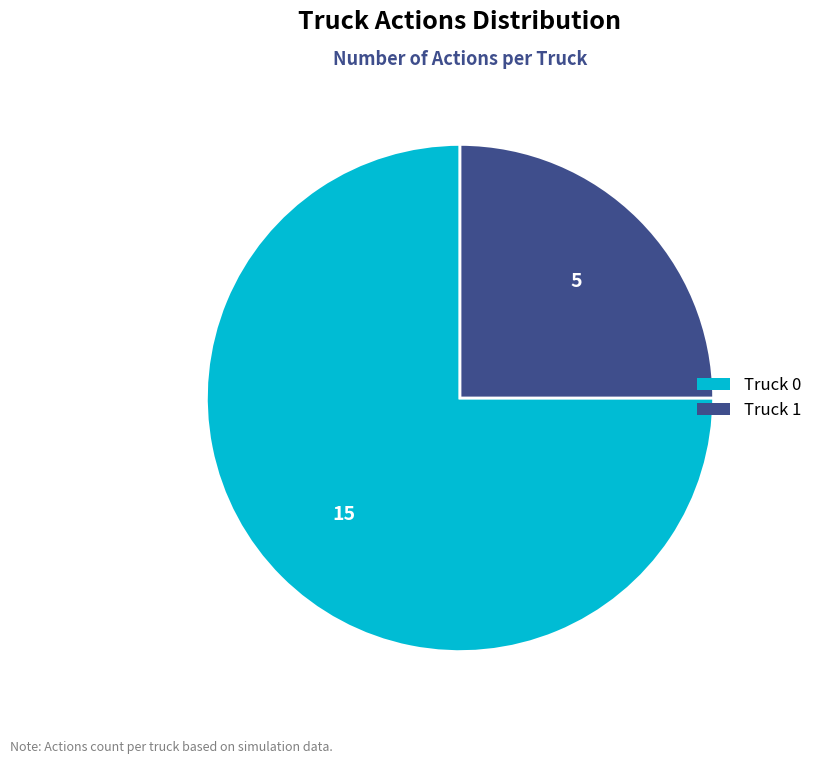

Do Truck 0 and Truck 1 together represent more than half of the pie?

Yes